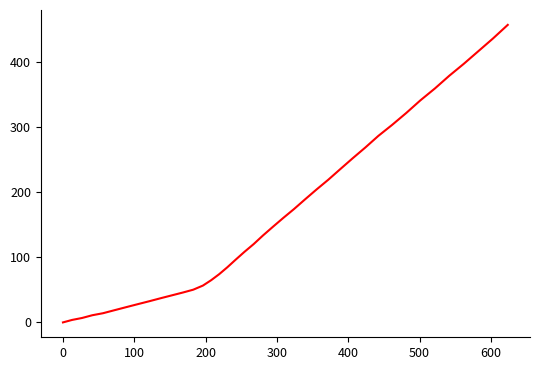

How many values are above zero?

39